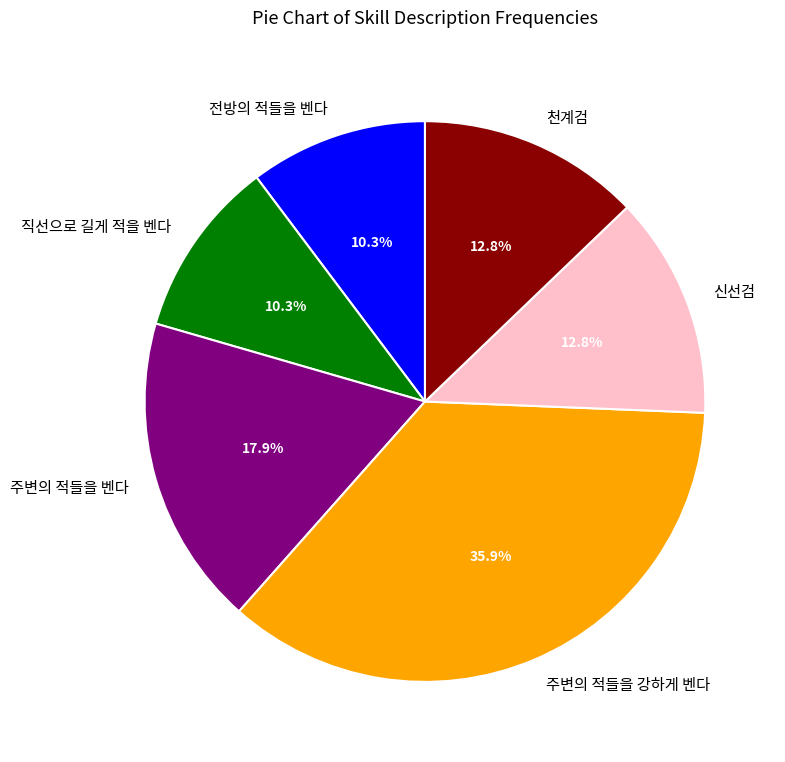

To the nearest percent, what is the combined percentage of 신선검 and 전방의 적들을 벤다?

23%